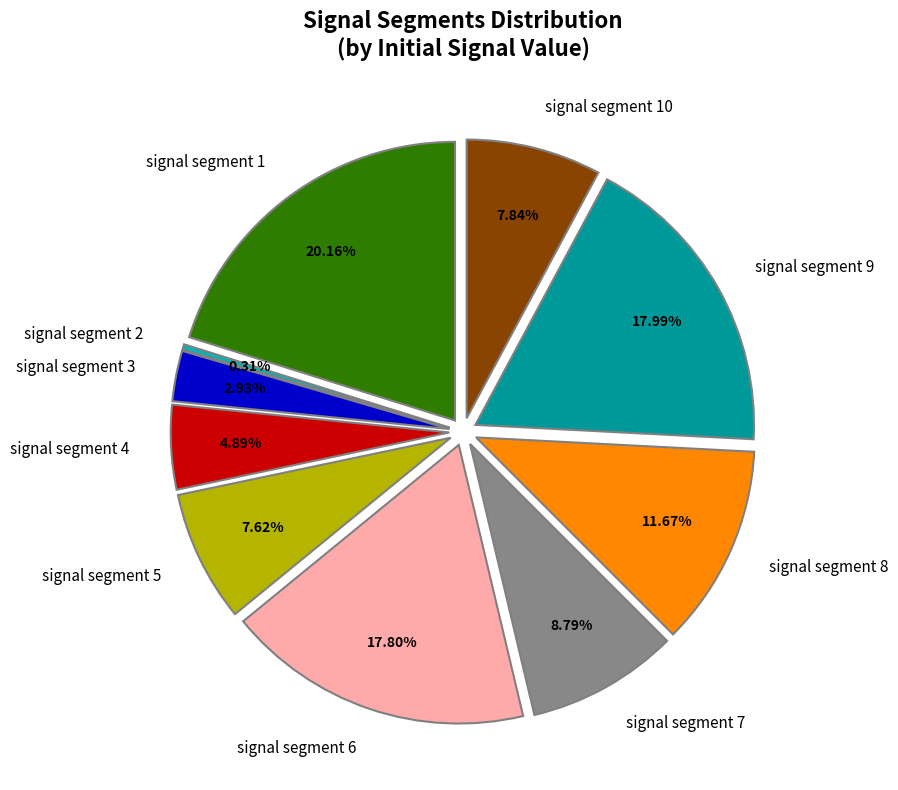

Does any single category account for the majority?

No